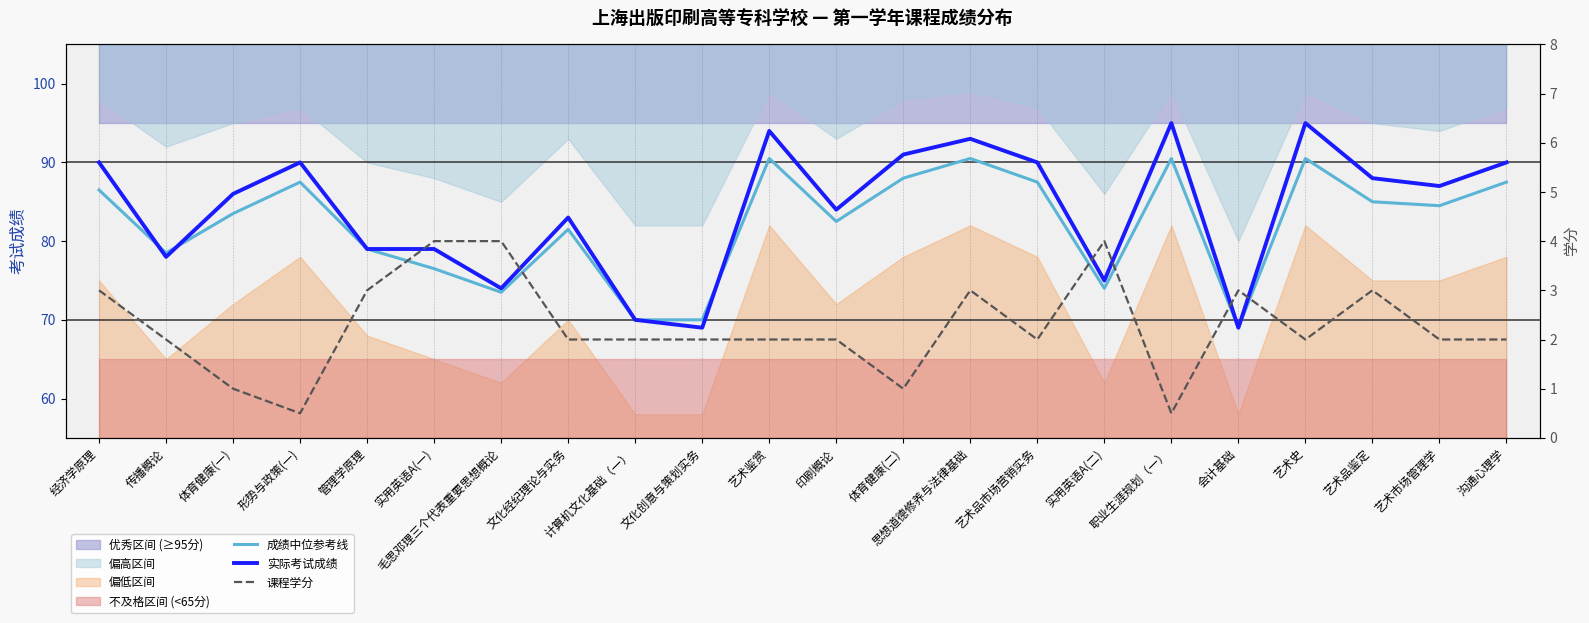

What is the label of the 21st point from the left?

艺术市场管理学